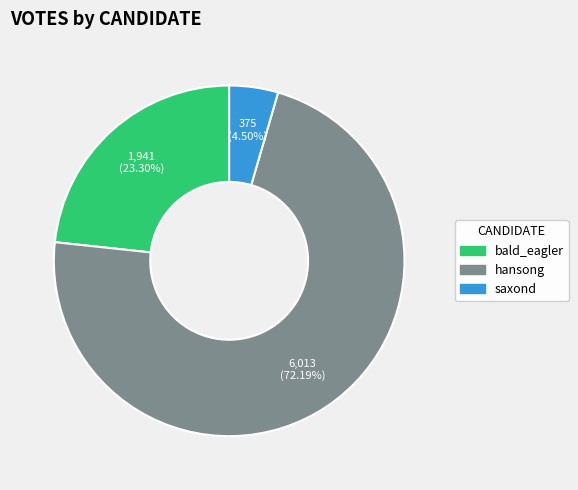

What is the largest slice in the pie chart?

hansong